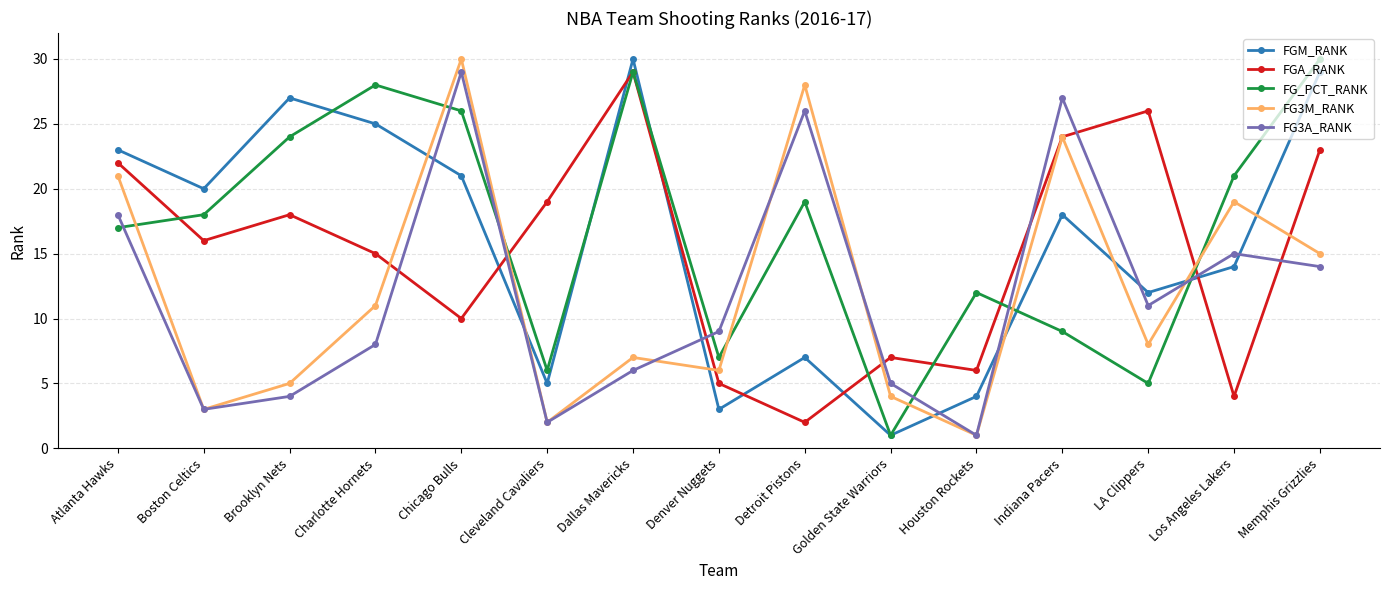

Between which two adjacent categories do FG3A_RANK and FGM_RANK first intersect?

Charlotte Hornets and Chicago Bulls